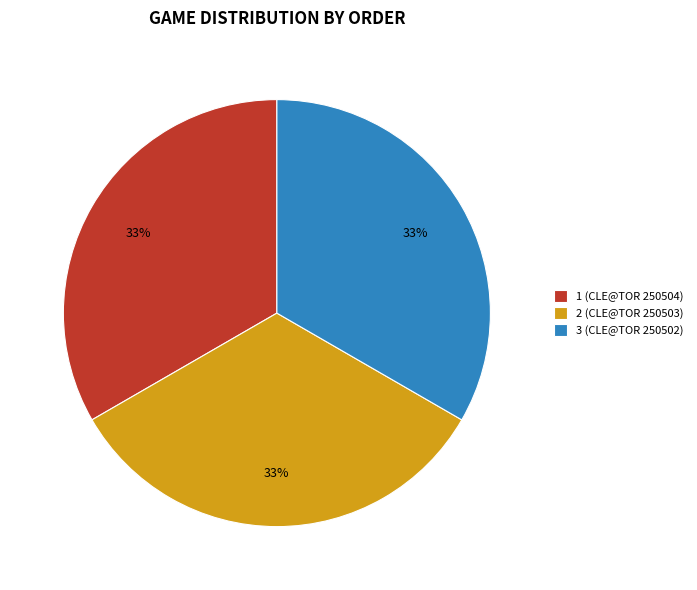

To the nearest percent, what portion does 2 (CLE@TOR 250503) represent?

33%